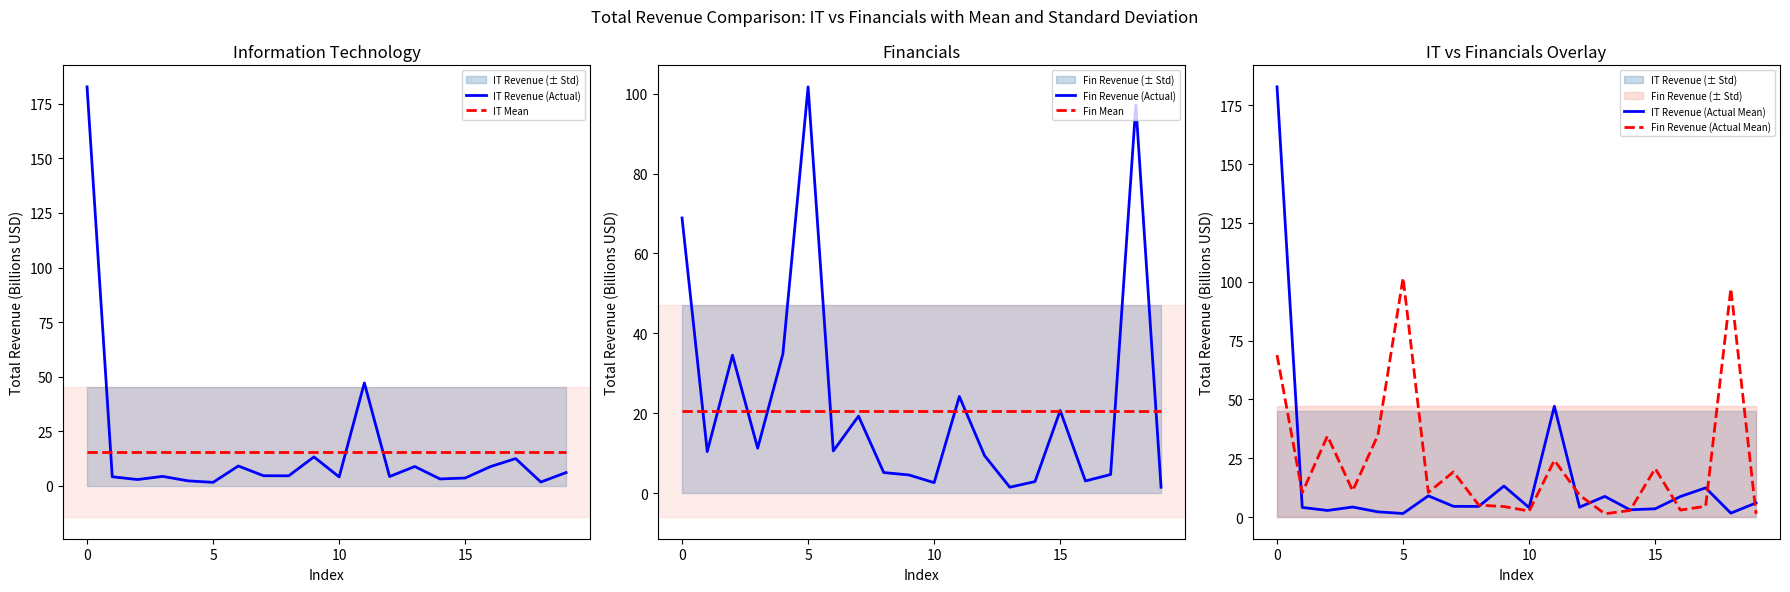

What is the minimum value for Fin Mean?

20.6